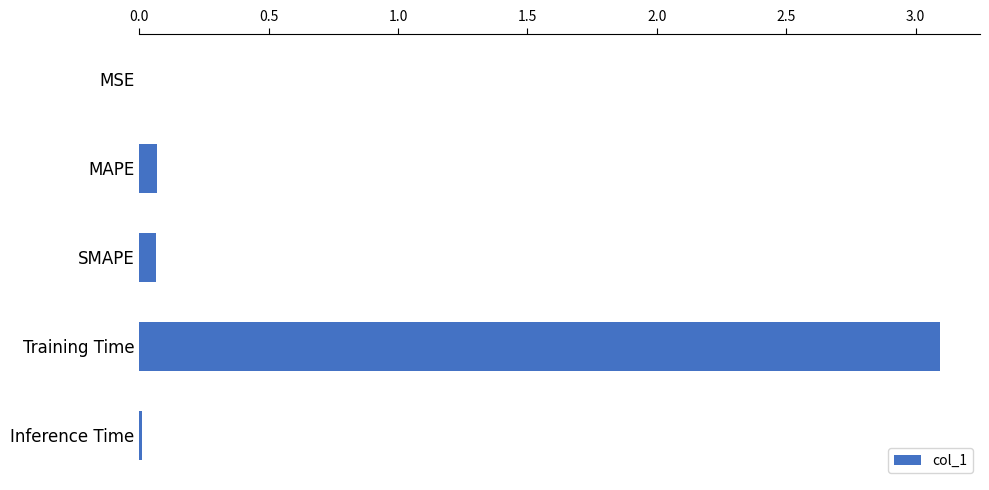

What is the sum of the values at Training Time and MAPE?

3.2